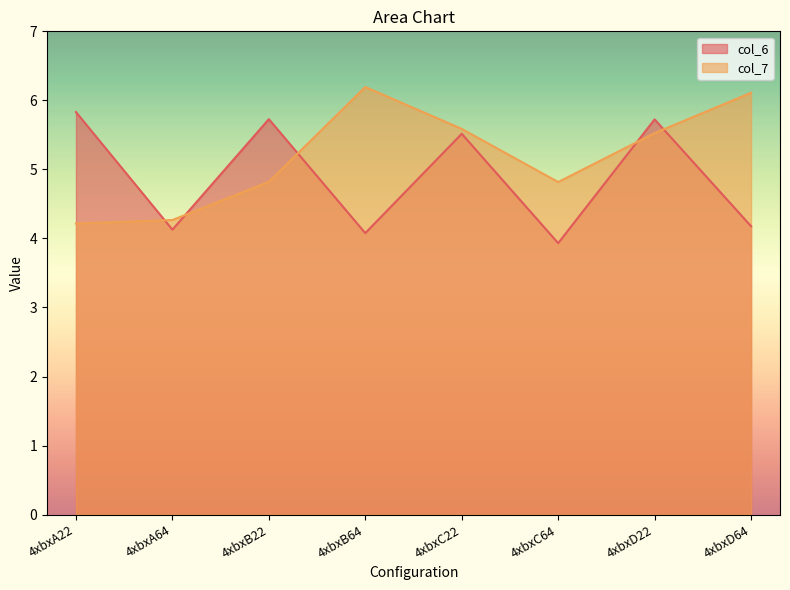

Which series has the widest spread of values?

col_7